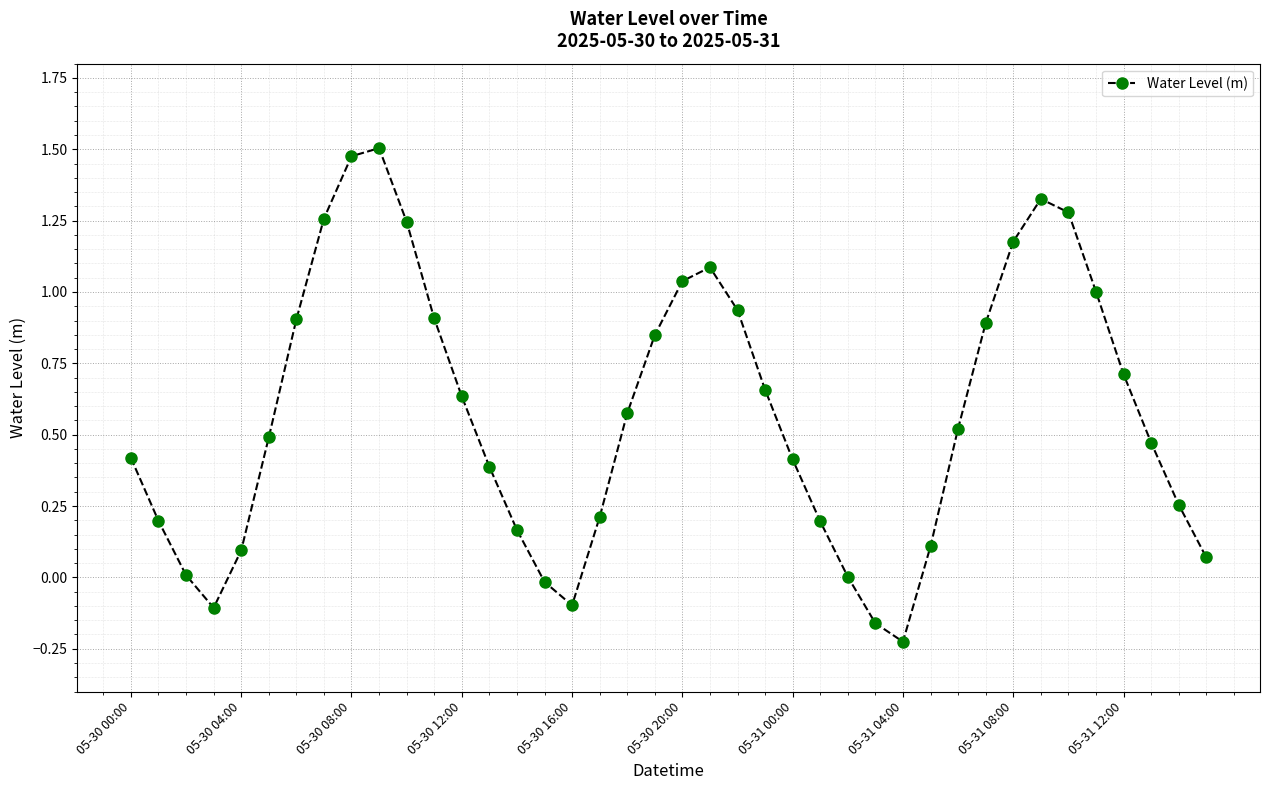

How many points are higher than both their immediate neighbors (excluding endpoints)?

3